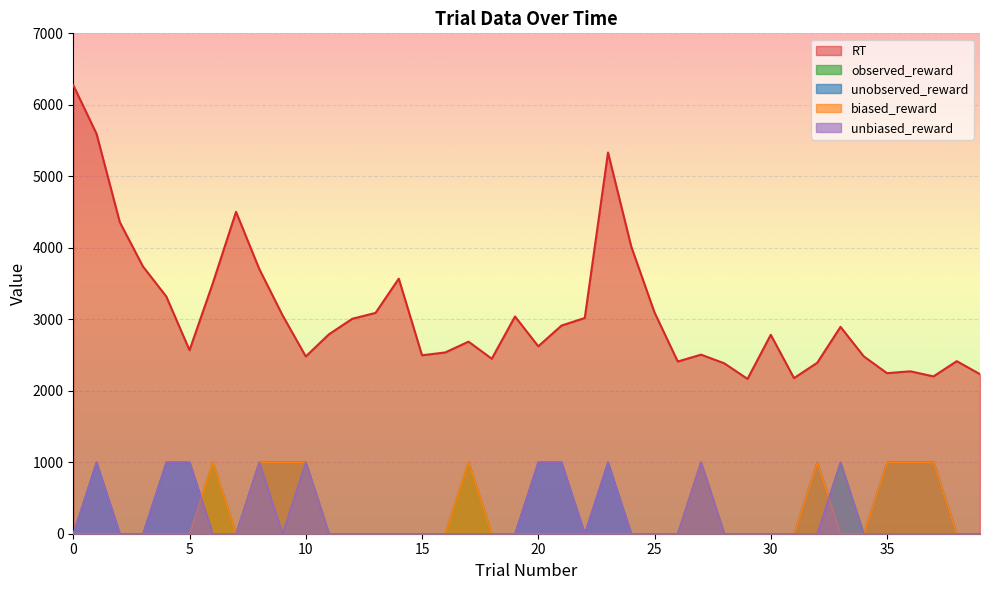

Which series has the widest spread of values?

RT